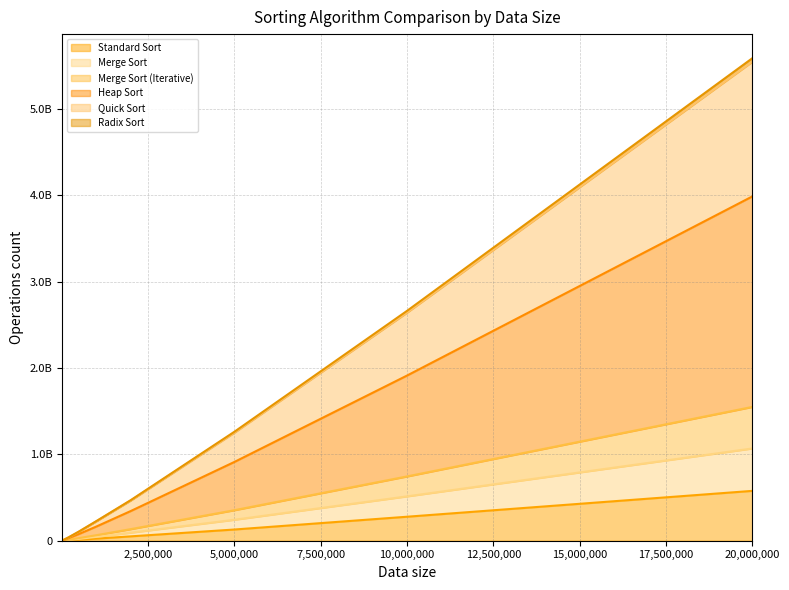

Does the chart have visible grid lines?

Yes